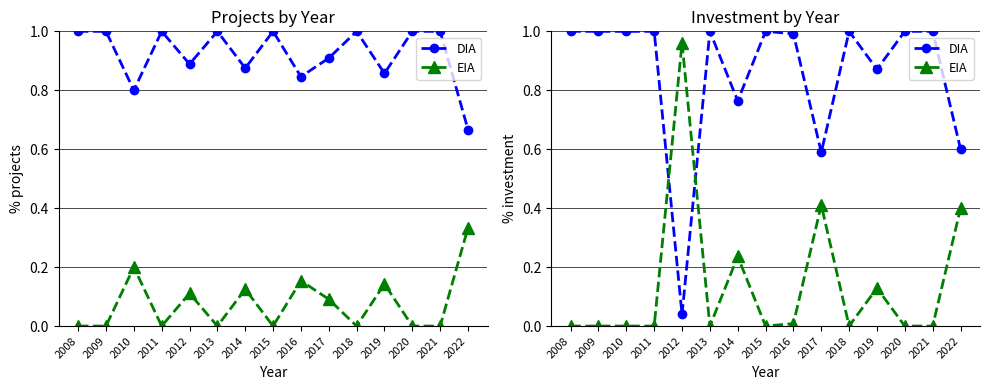

What is the spread (max minus min) of values at 2015?

1.0